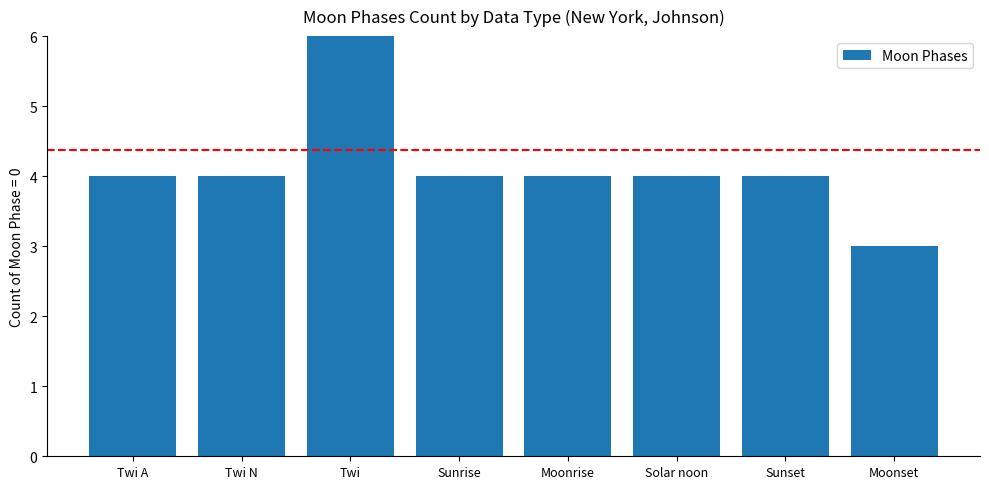

Read the value at Sunset.

4